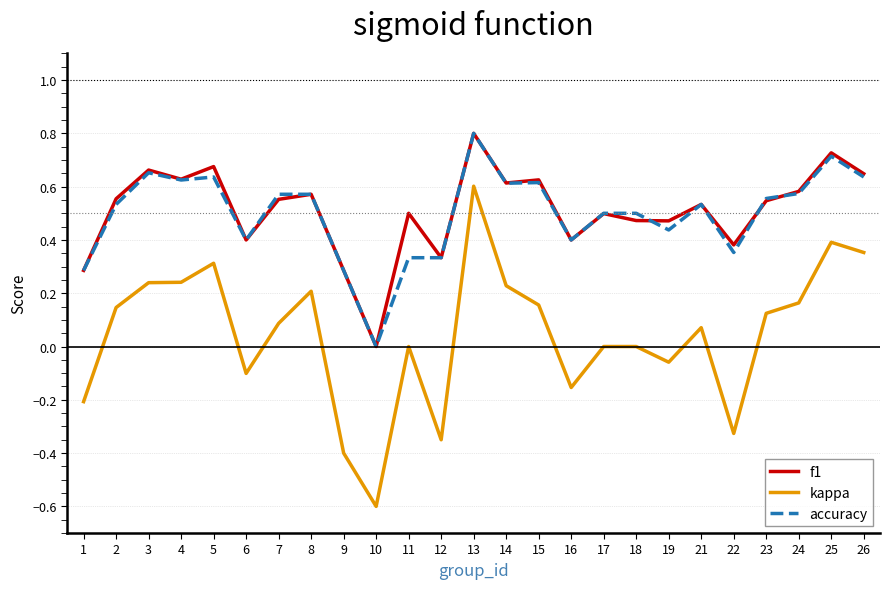

Is the value of accuracy at 25 greater than the value of f1 at 2?

Yes